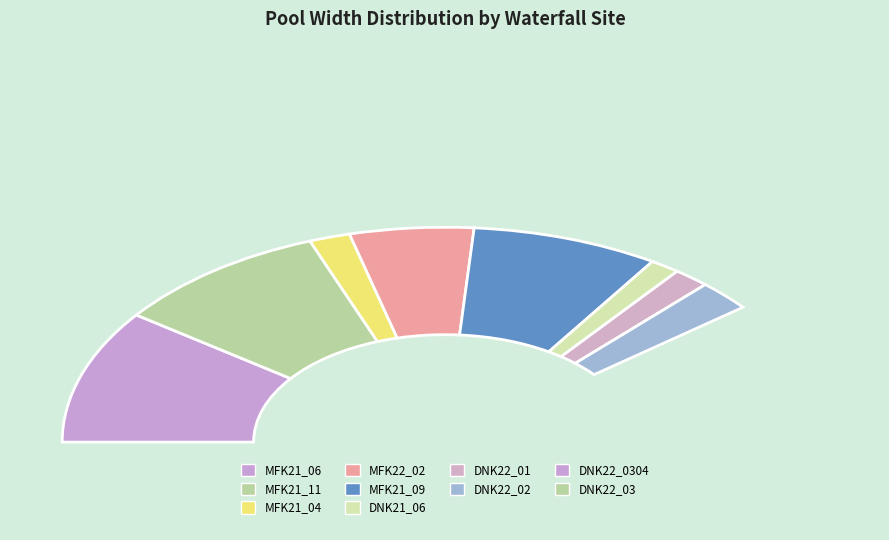

True or false: MFK21_06 accounts for 1% of the total.

False